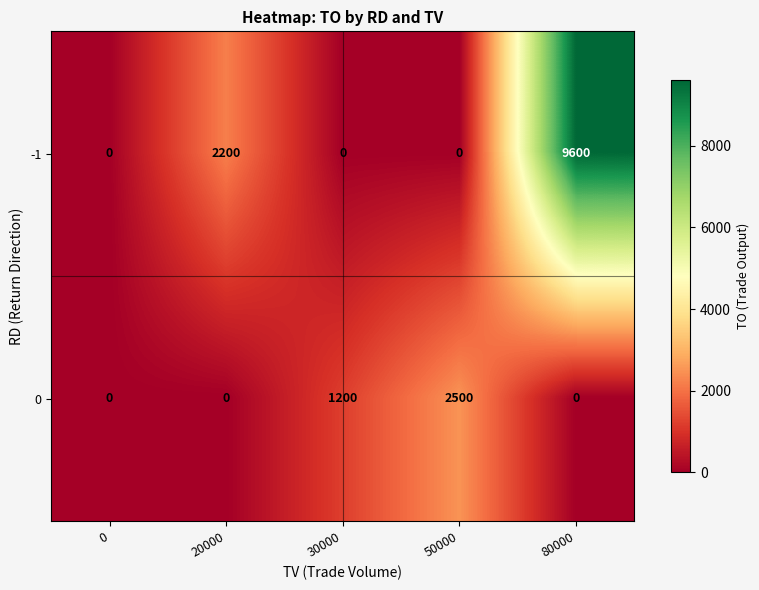

Which series has the largest range (max minus min)?

-1